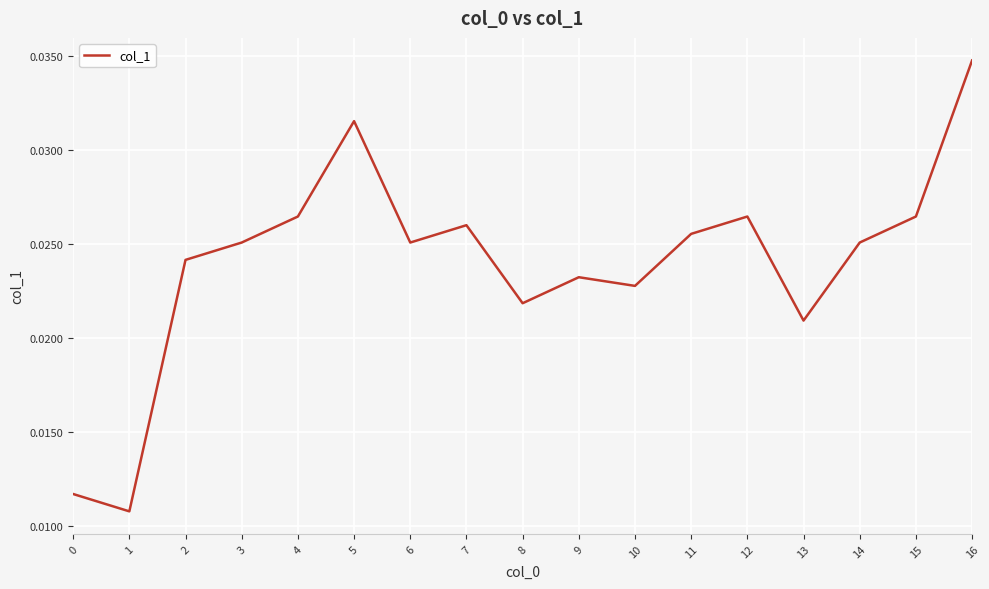

Between 13 and 3, which is larger?

3